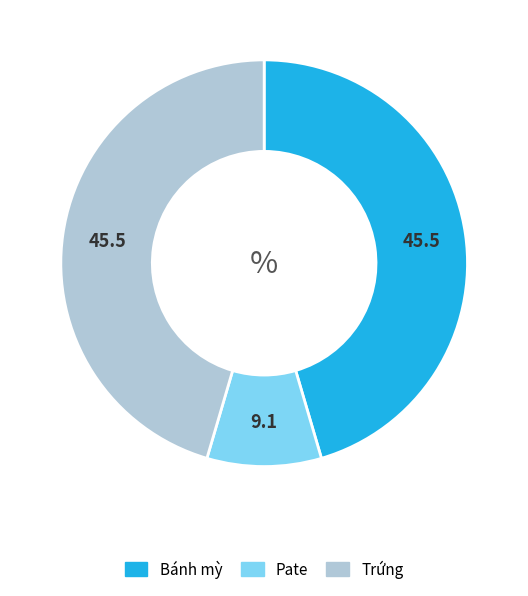

Is it true that Trứng is 45% of the pie?

True